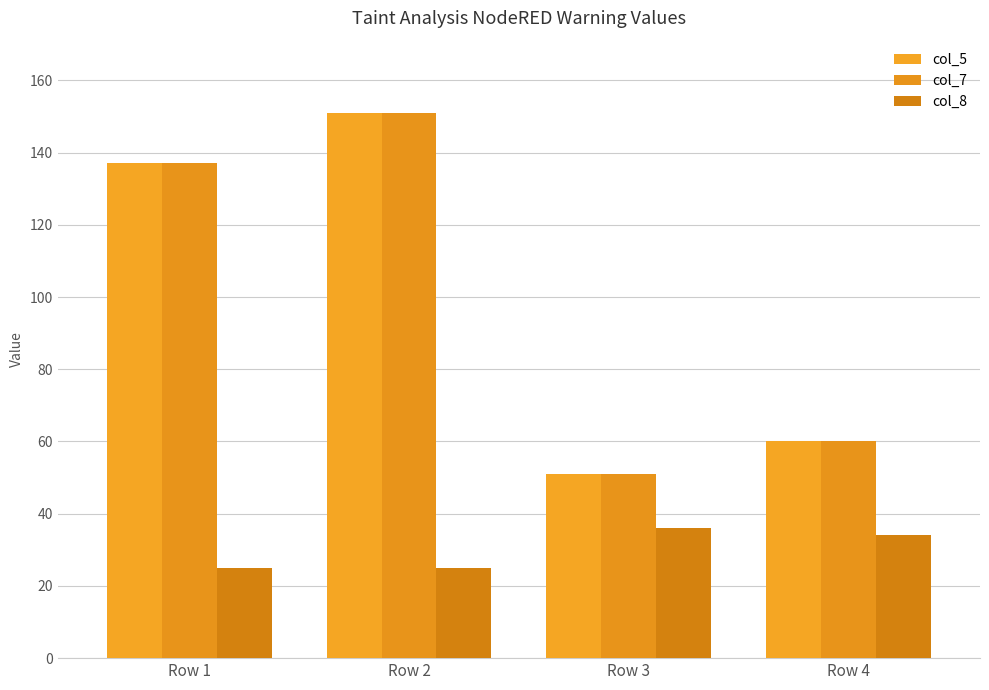

List the series in order of their peak value, highest first.

col_5, col_7, col_8